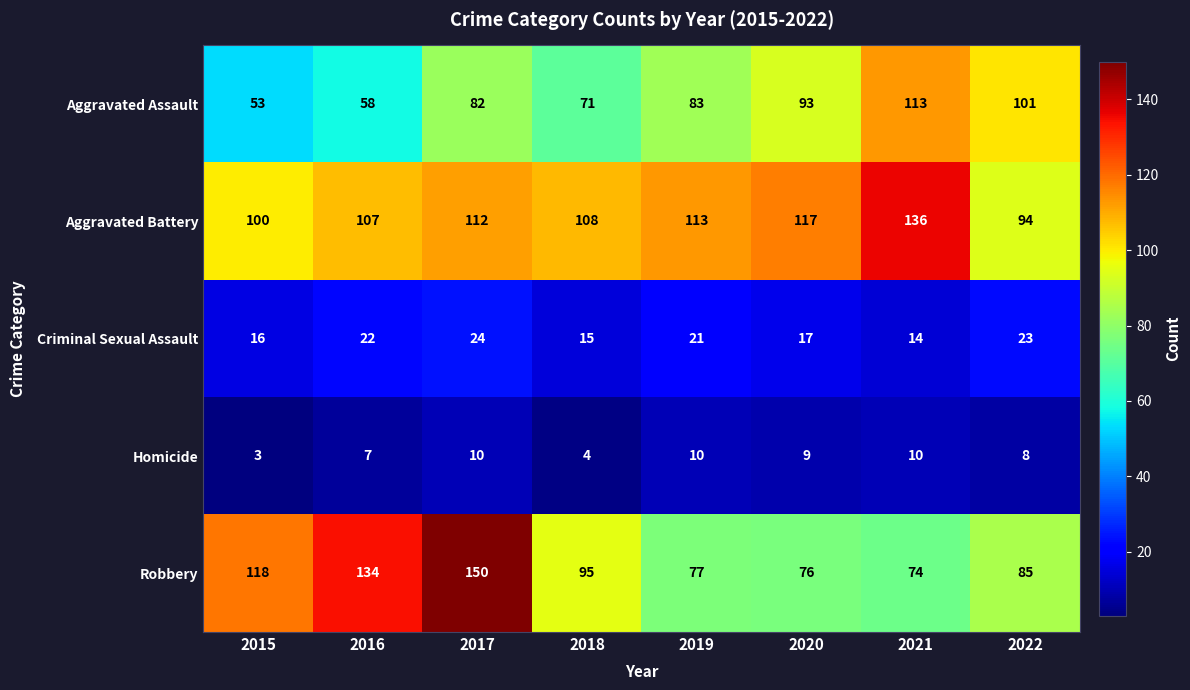

True or false: Homicide has a value of 10 at 2019.

True